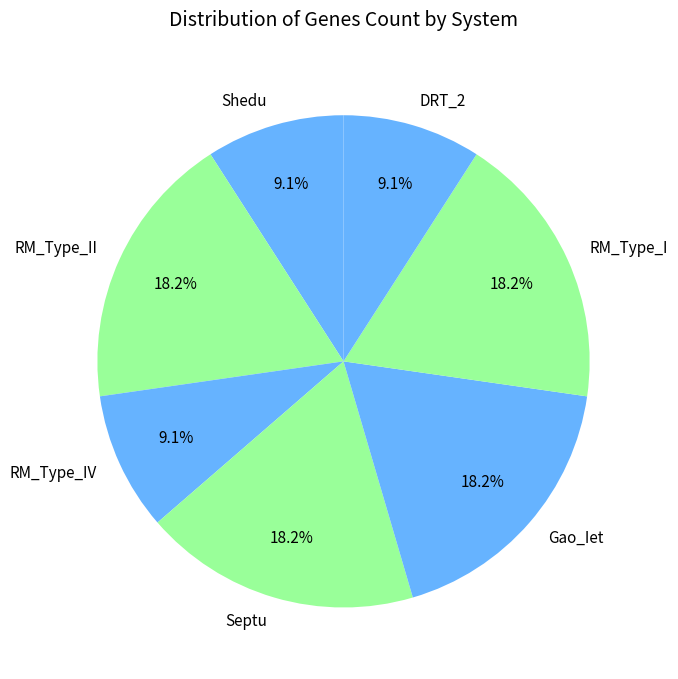

Is it true that DRT_2 is 20% of the pie?

False